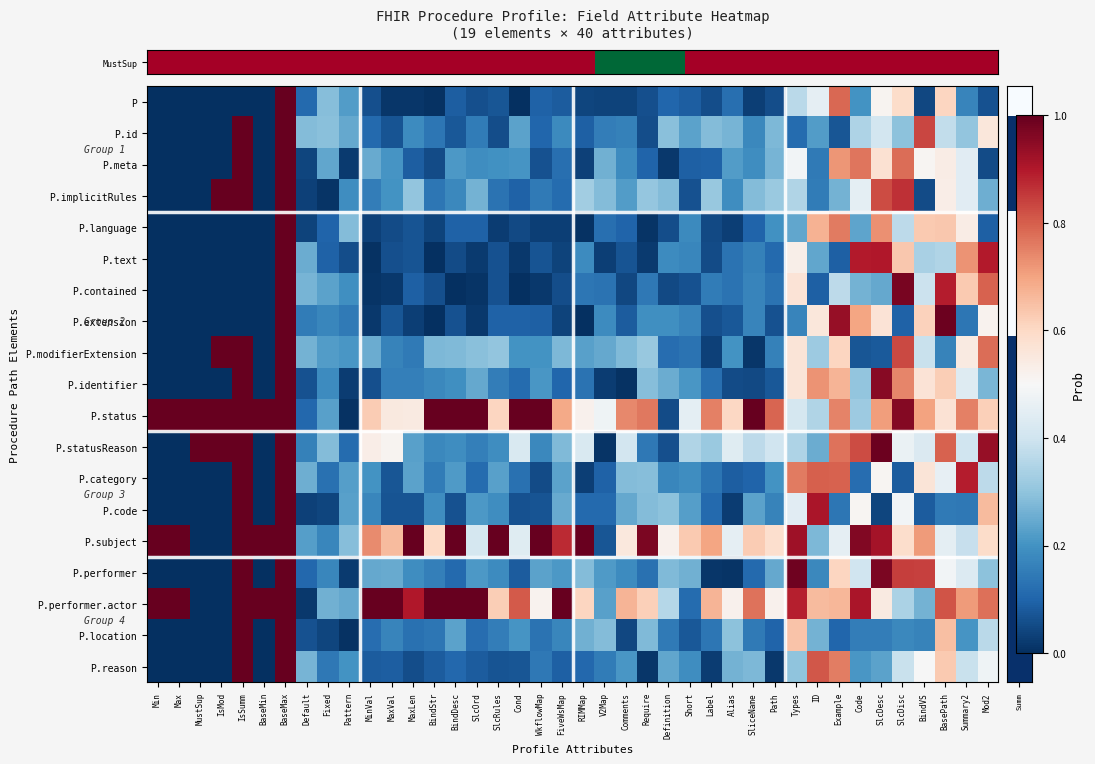

What is the spread (max minus min) of values at BaseMin?

1.0